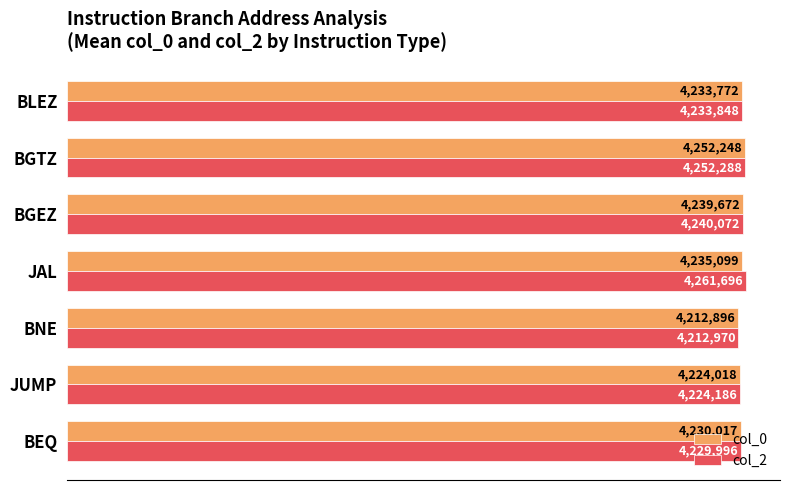

List the series in order of their peak value, highest first.

col_2, col_0